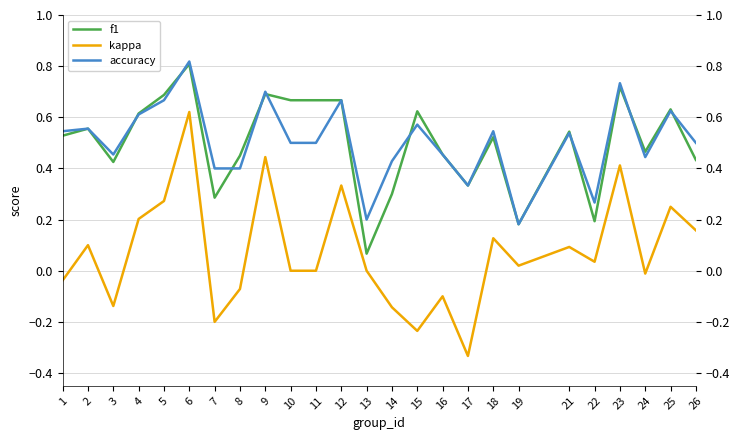

Does the chart have visible grid lines?

Yes